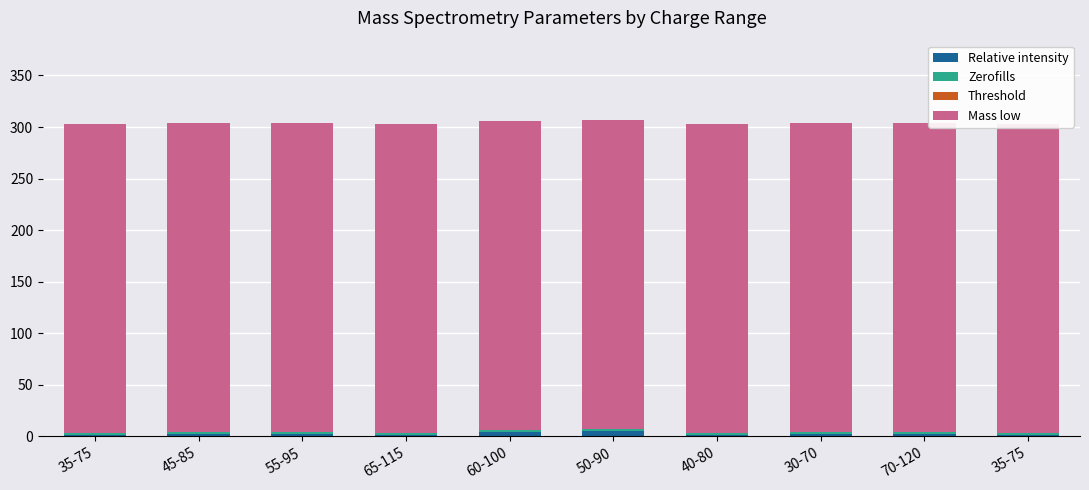

Reading left to right, what are all the values shown in this chart?

Relative intensity: 1.0	2.0	2.0	1.0	4.0	5.0	1.0	2.0	2.0	1.0
Zerofills: 2.0	2.0	2.0	2.0	2.0	2.0	2.0	2.0	2.0	2.0
Threshold: 0.0	0.0	0.0	0.0	0.0	0.0	0.0	0.0	0.0	0.0
Mass low: 300.0	300.0	300.0	300.0	300.0	300.0	300.0	300.0	300.0	300.0